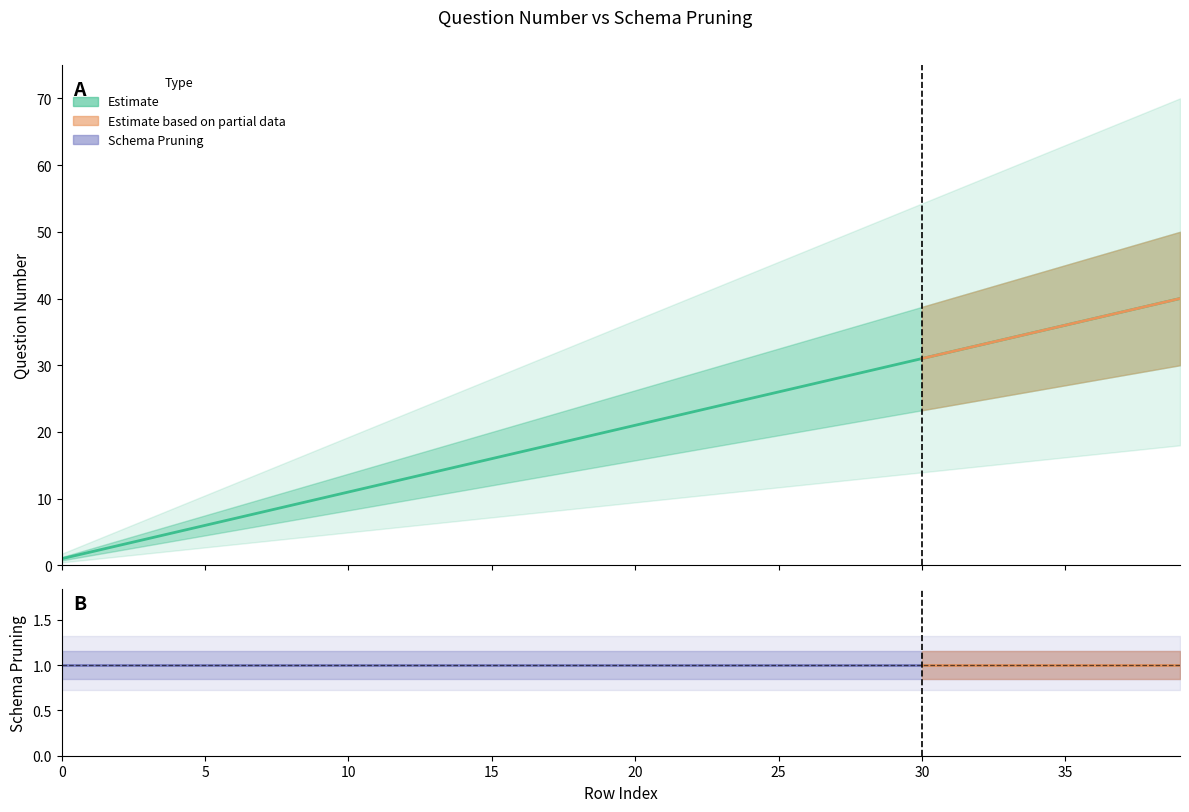

What is the difference between the maximum and minimum values?

39